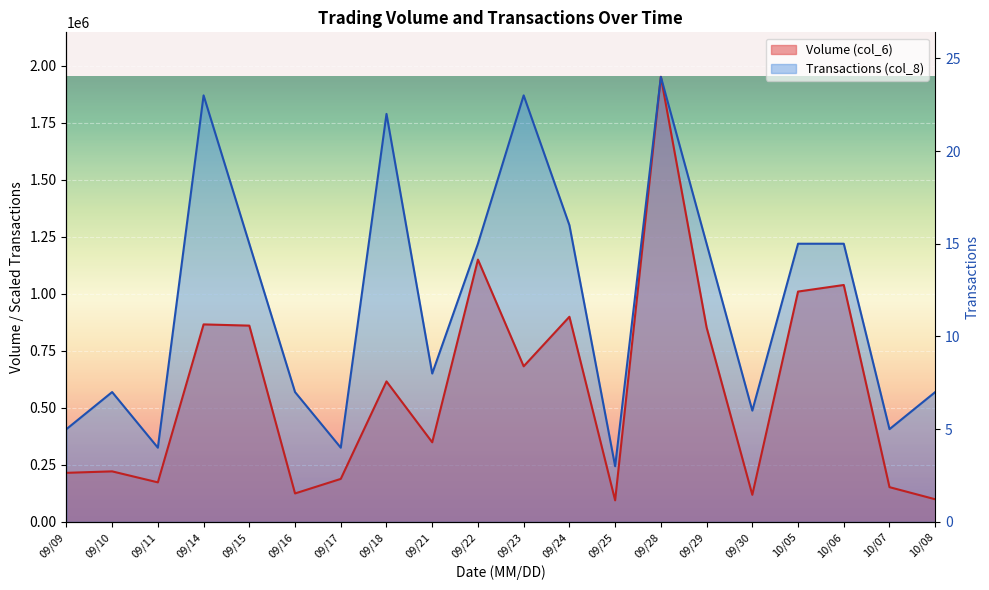

At which category does the chart reach its peak across all series?

09/28